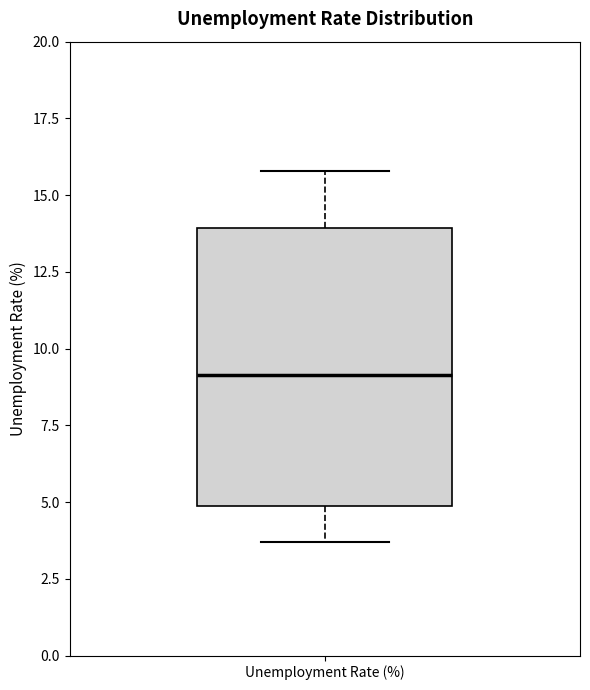

Transcribe this box plot: give where the median line is, the range the box spans, and where the two whiskers end, as read against the y-axis. The values are not printed on the chart, so give them approximately, as read against the axis.

median 9.0, box 5.0 to 14.0, whiskers 3.5 to 16.0